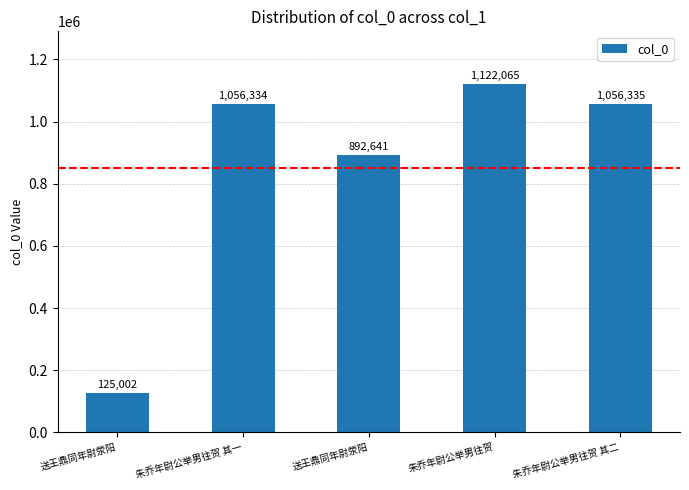

What is the label of the 4th bar from the right?

朱乔年尉公举男往贺 其一